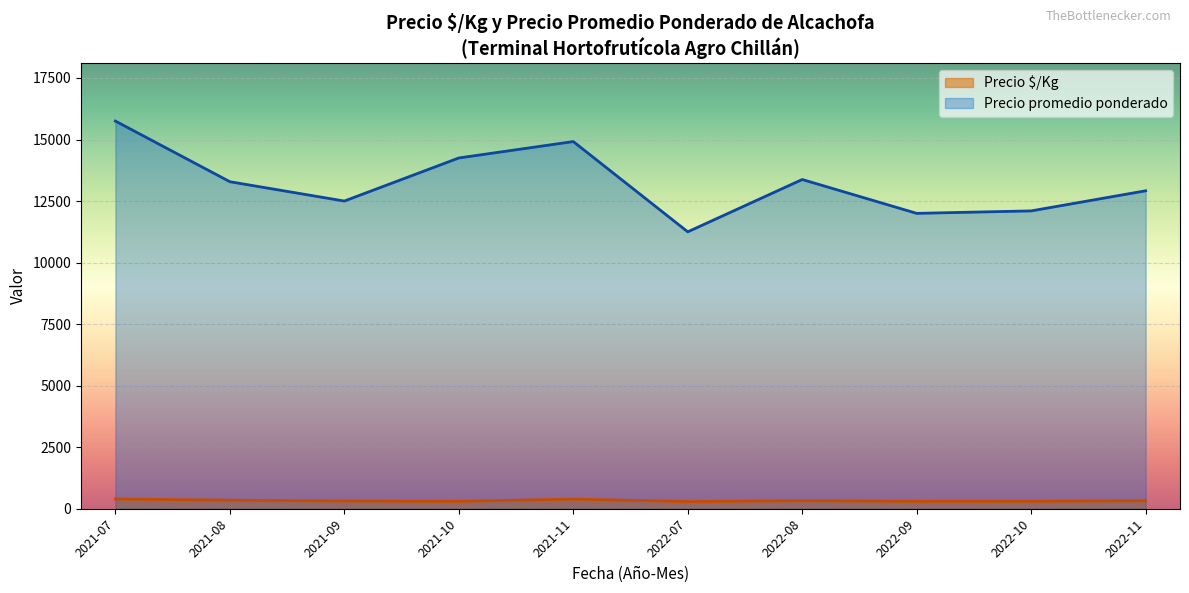

Which category has the lowest value in the Precio promedio ponderado series?

2022-07